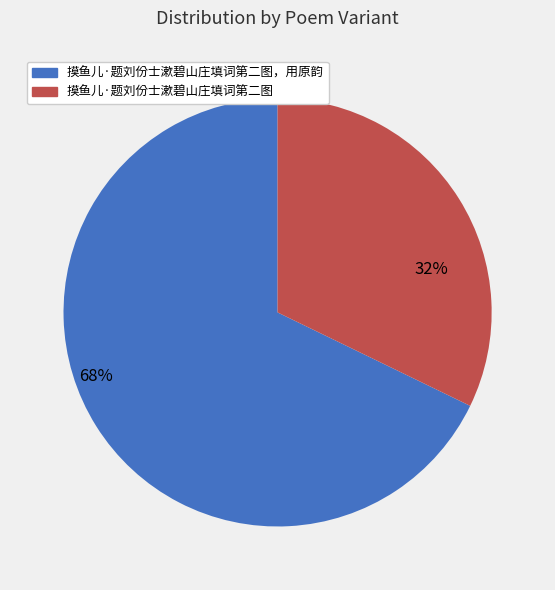

Does any single category account for the majority?

Yes